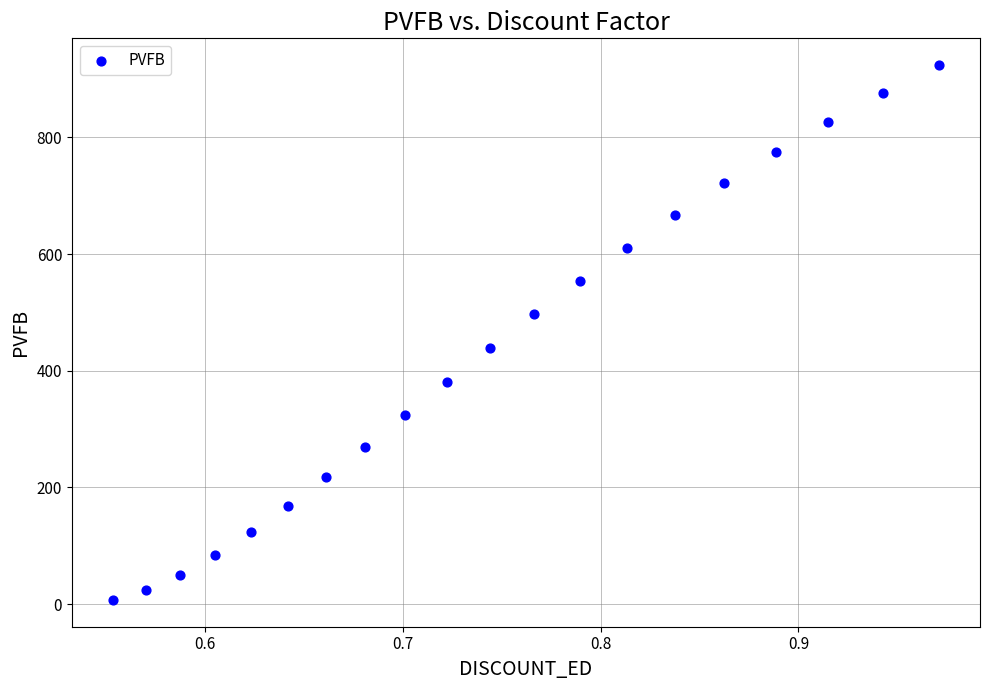

What is the range of X values (max minus min)?

0.4